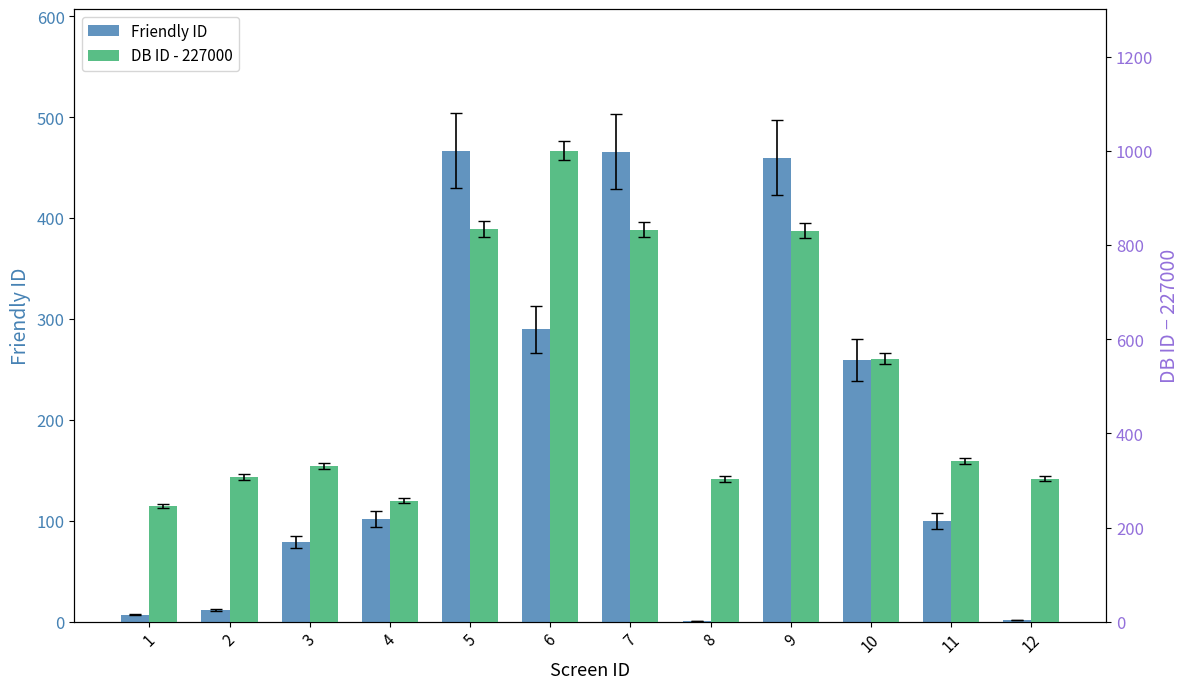

At which label is DB ID - 227000 closest to 623?

10